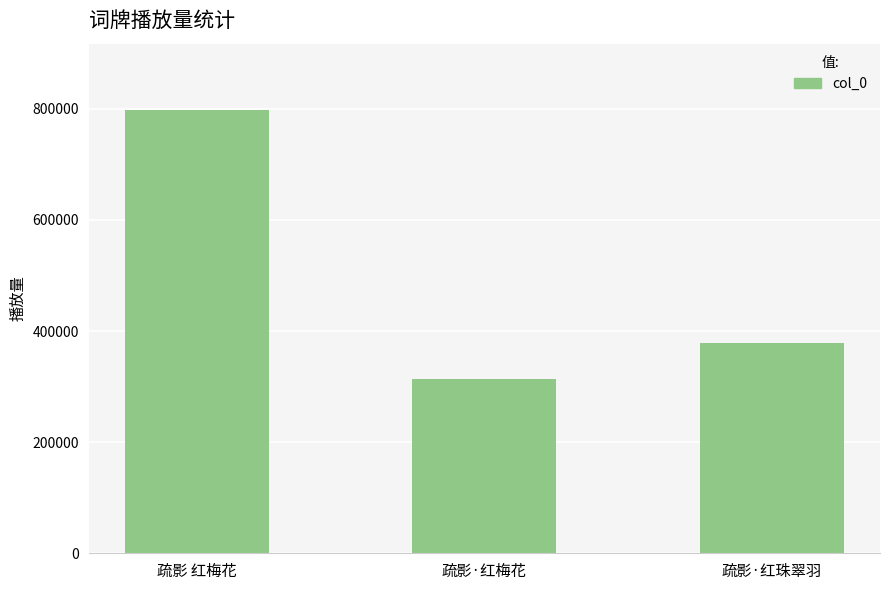

Reading left to right, list all the values displayed in this chart.

疏影 红梅花=797498	疏影·红梅花=313008	疏影·红珠翠羽=378271